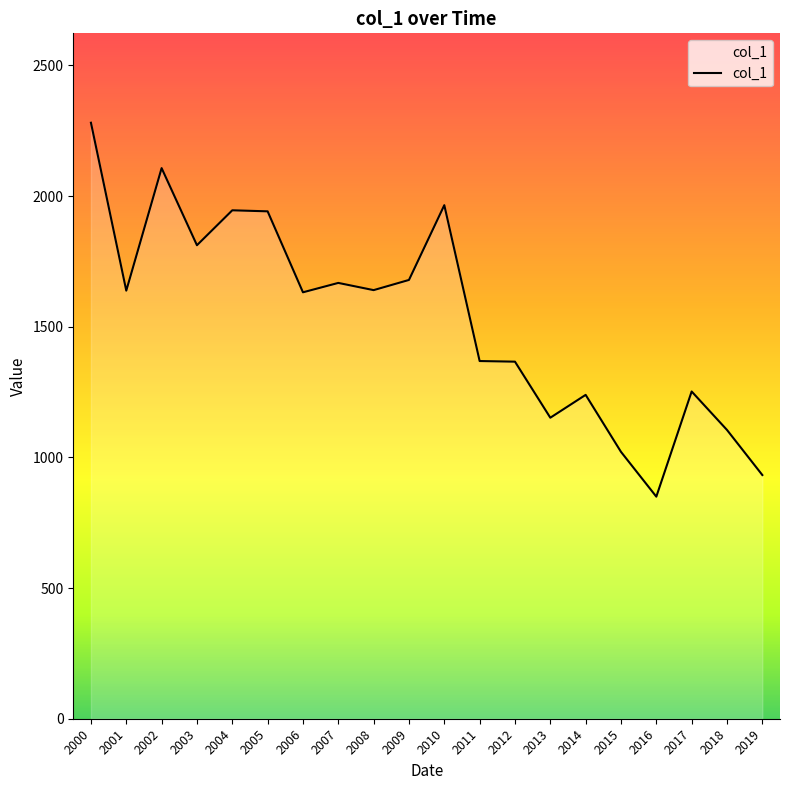

The value at 2008 is 2299.1. True or false?

False